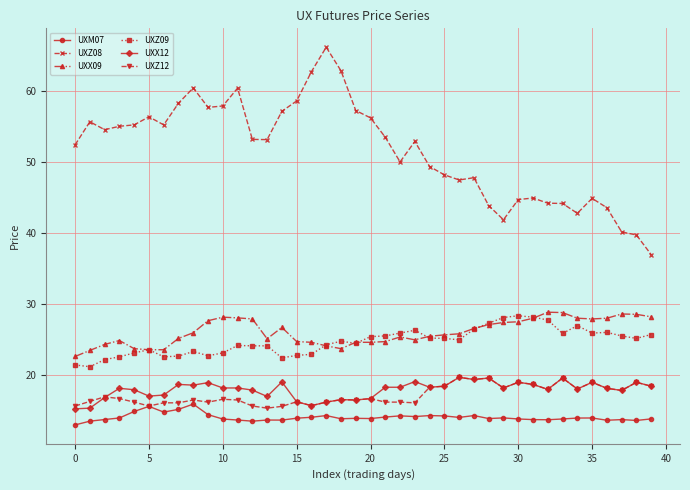

True or false: UXZ09 has more than 0 points higher than both neighbors.

True